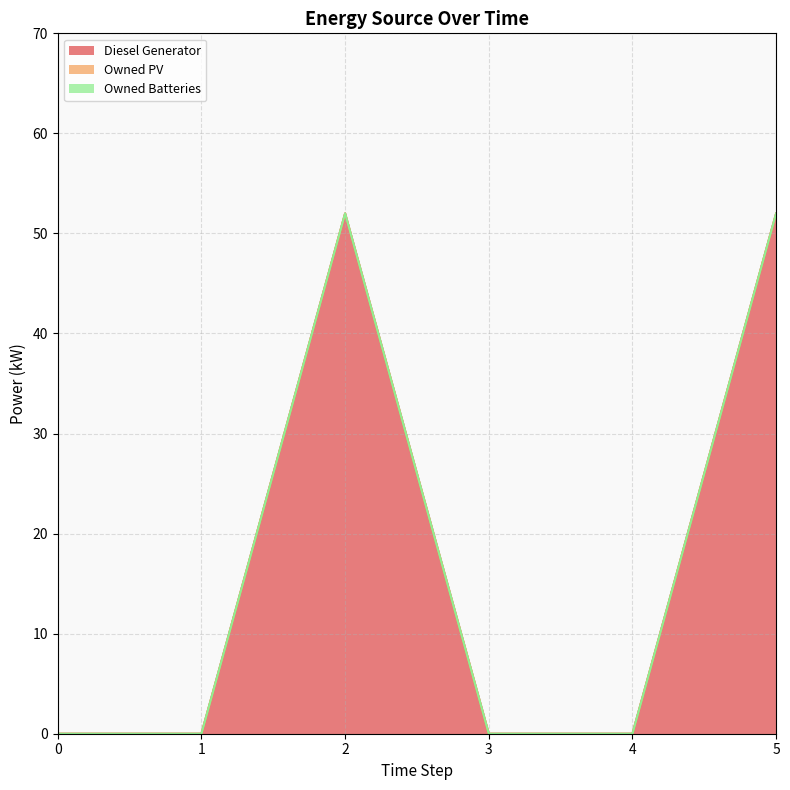

Which series has the largest total across all categories?

Diesel Generator